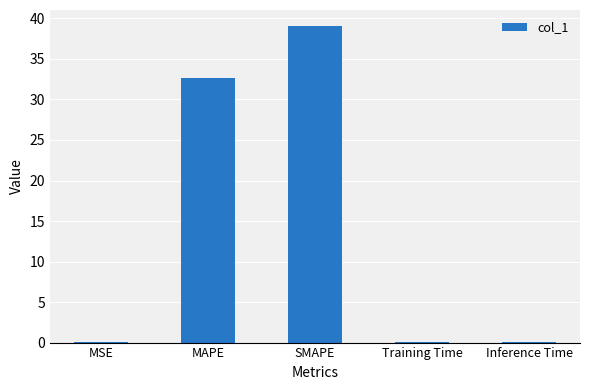

What is the sum of all values?

72.0